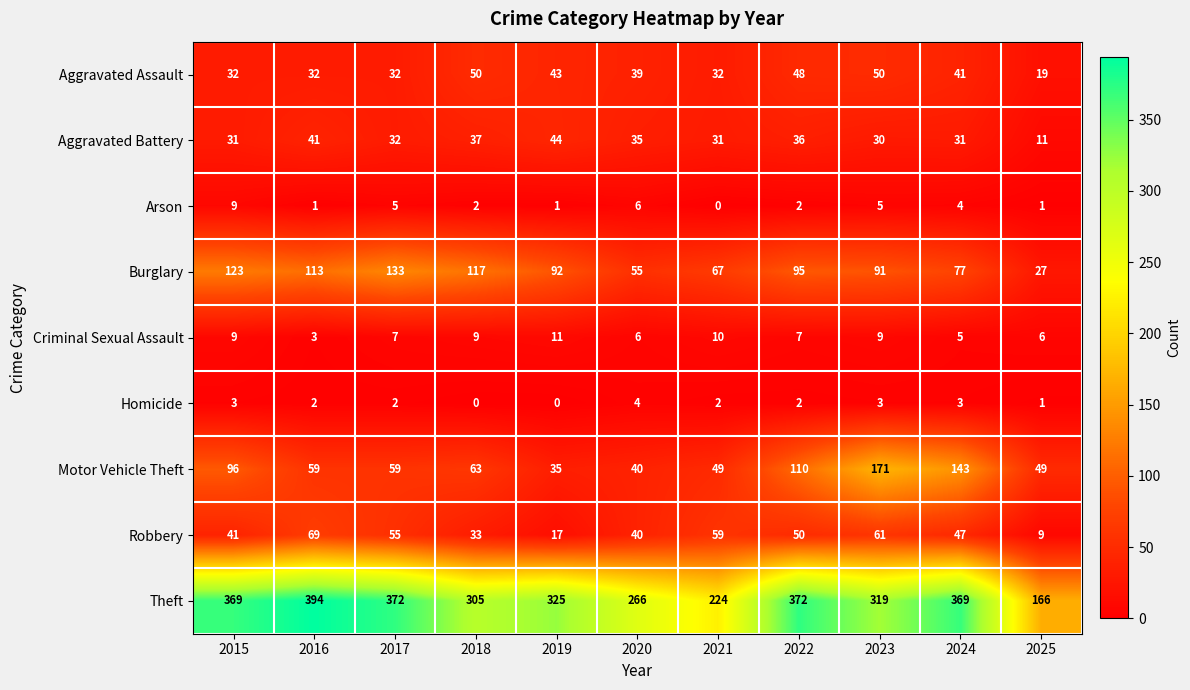

True or false: Homicide has a value of -1 at 2018.

False